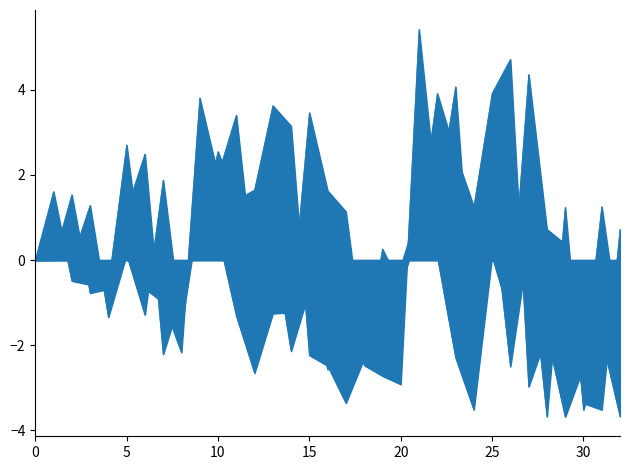

Which category has the lowest value across all series?

29